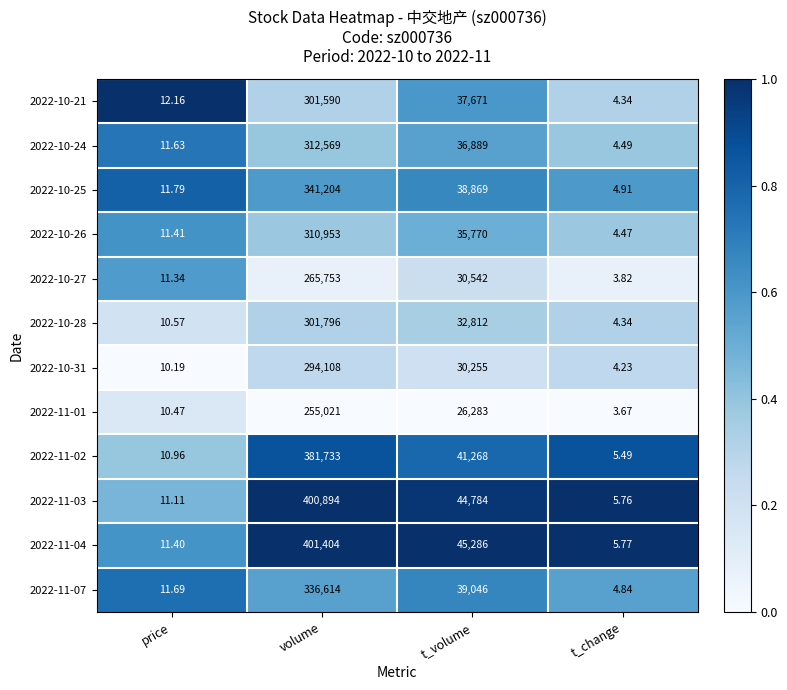

What is the spread (max minus min) of values at volume?

146383.0